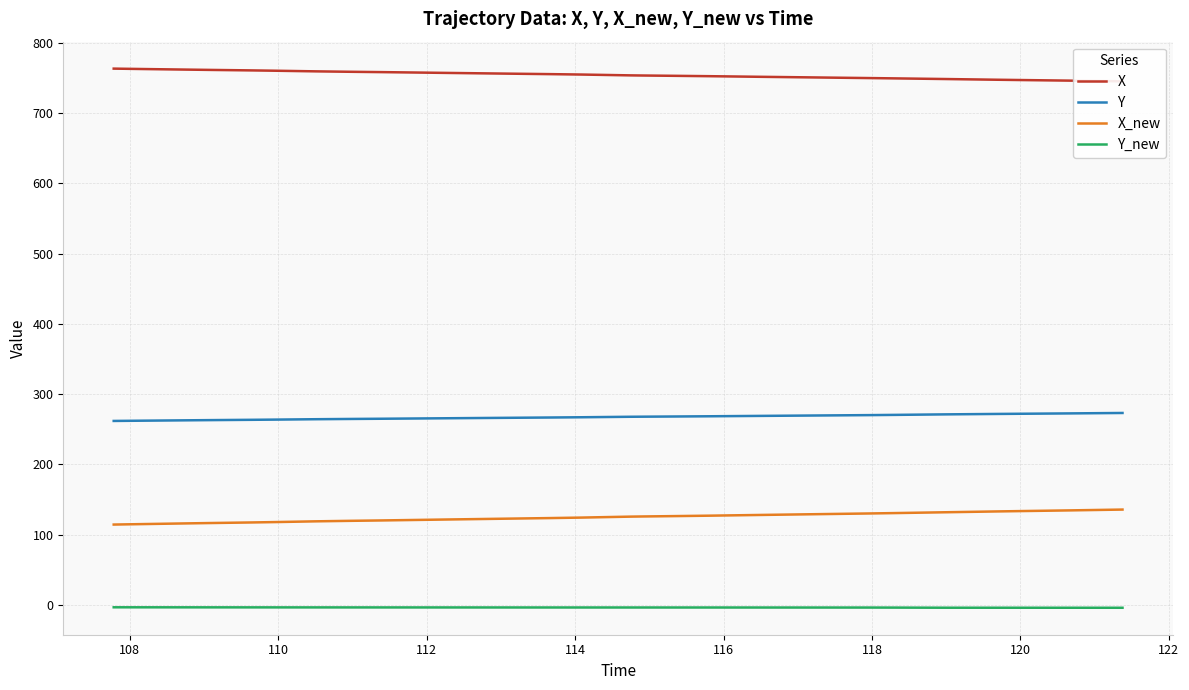

What is the maximum value for Y?

273.2